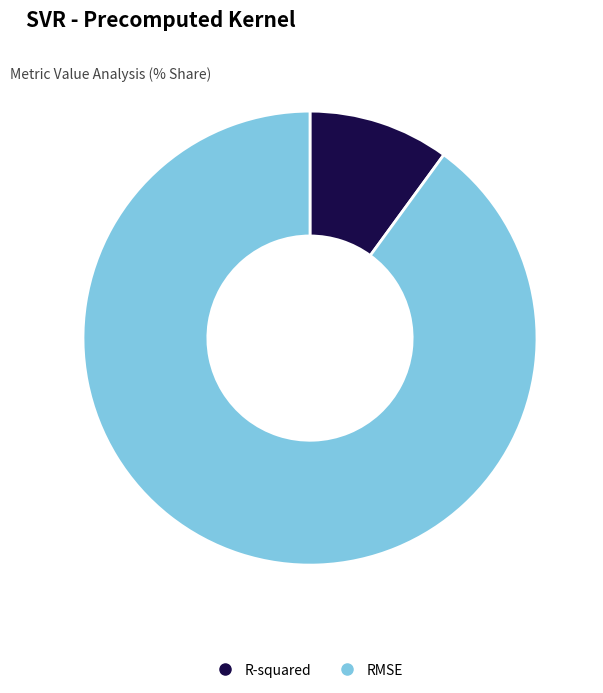

How many slices are in this pie chart?

2